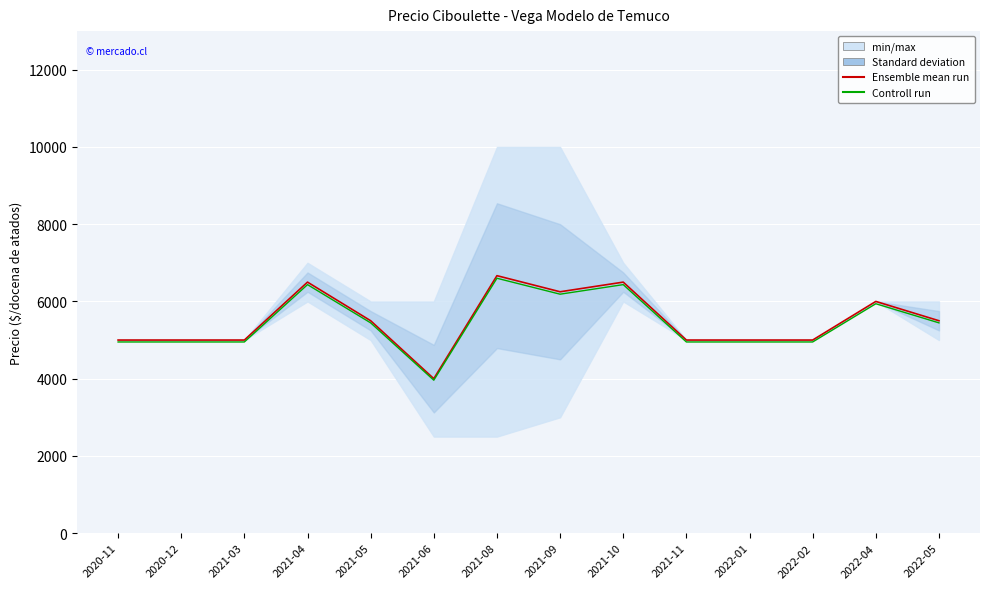

Is it true that Ensemble mean run equals 5500.0 at 2022-05?

True